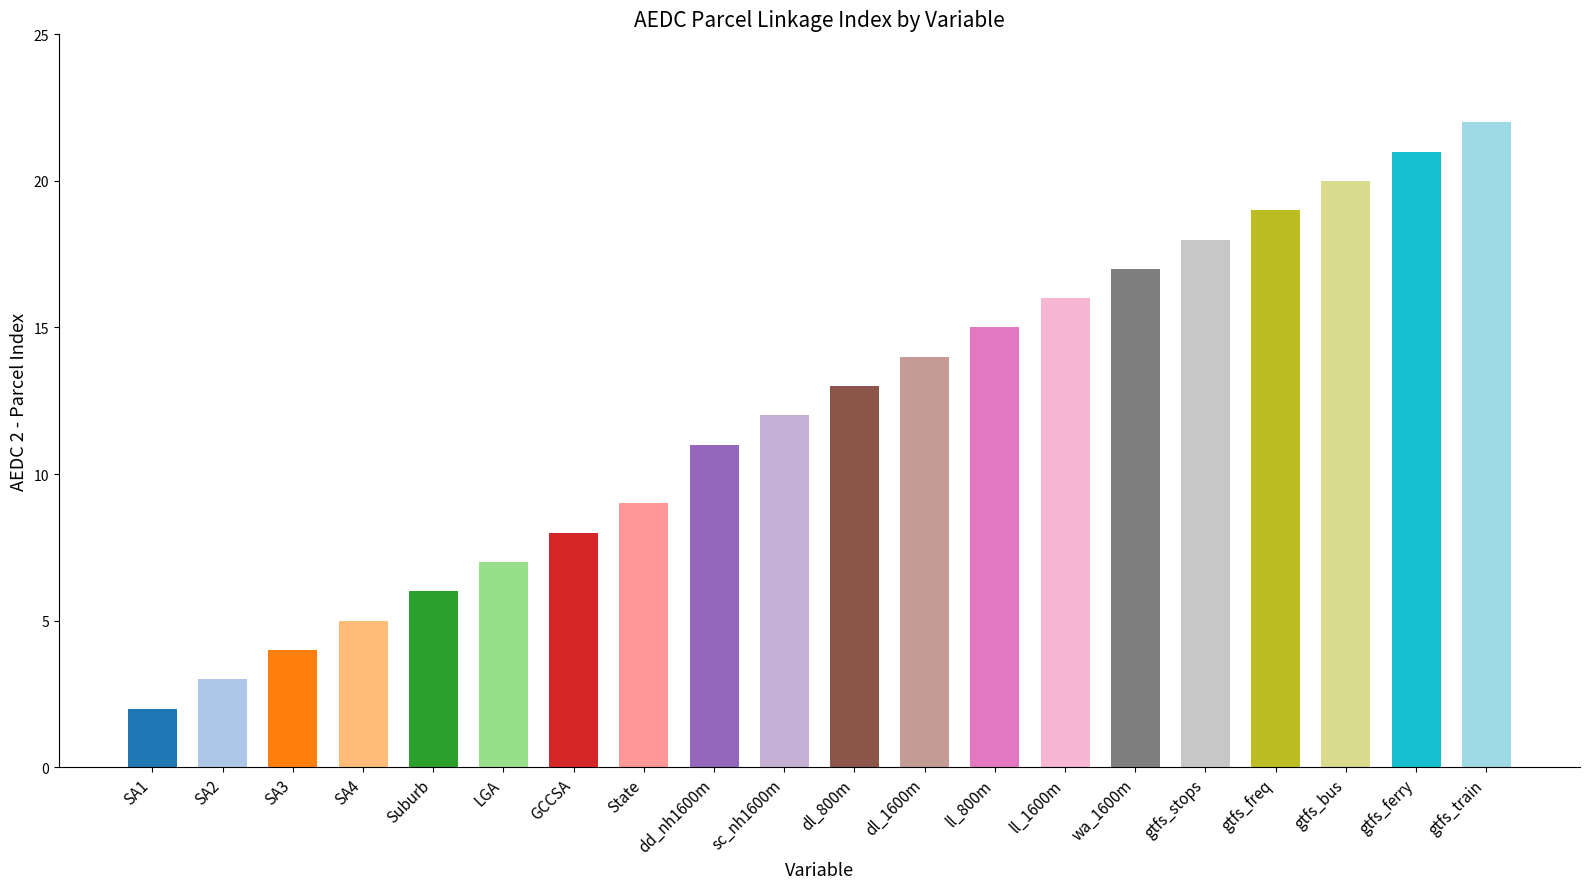

The chart shows a value of 9 at ll_1600m. True or false?

False